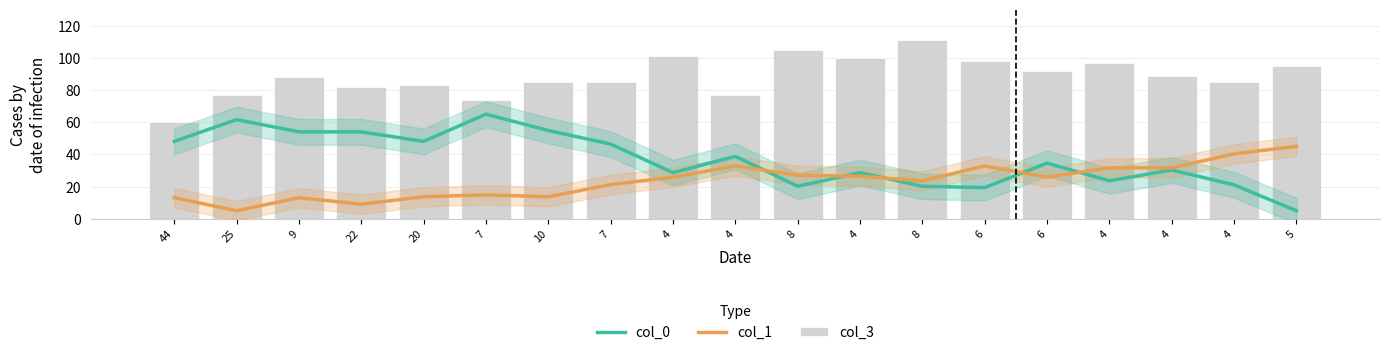

What is the approximate value of col_1 at 20?

13.7